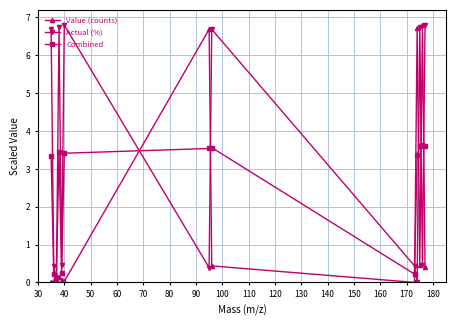

What is the difference between the second highest and minimum values in the Value (counts) series?

6.7